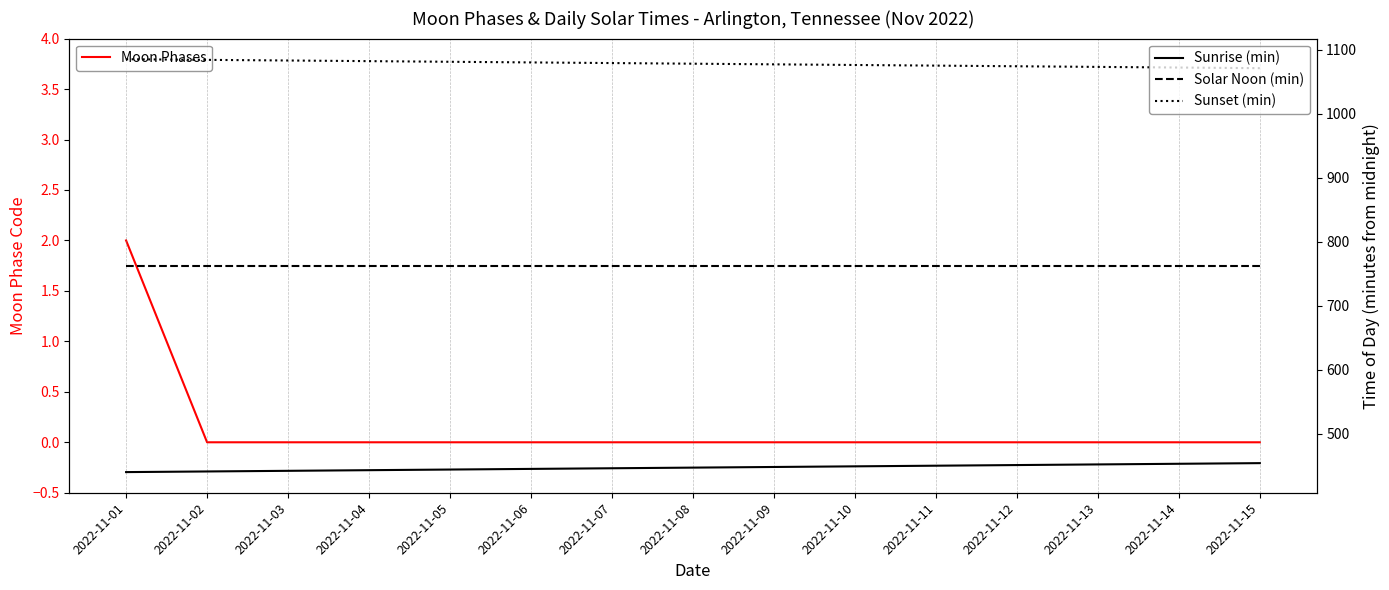

Rank the categories by Moon Phases value from highest to lowest.

2022-11-01, 2022-11-02, 2022-11-03, 2022-11-04, 2022-11-05, 2022-11-06, 2022-11-07, 2022-11-08, 2022-11-09, 2022-11-10, 2022-11-11, 2022-11-12, 2022-11-13, 2022-11-14, 2022-11-15